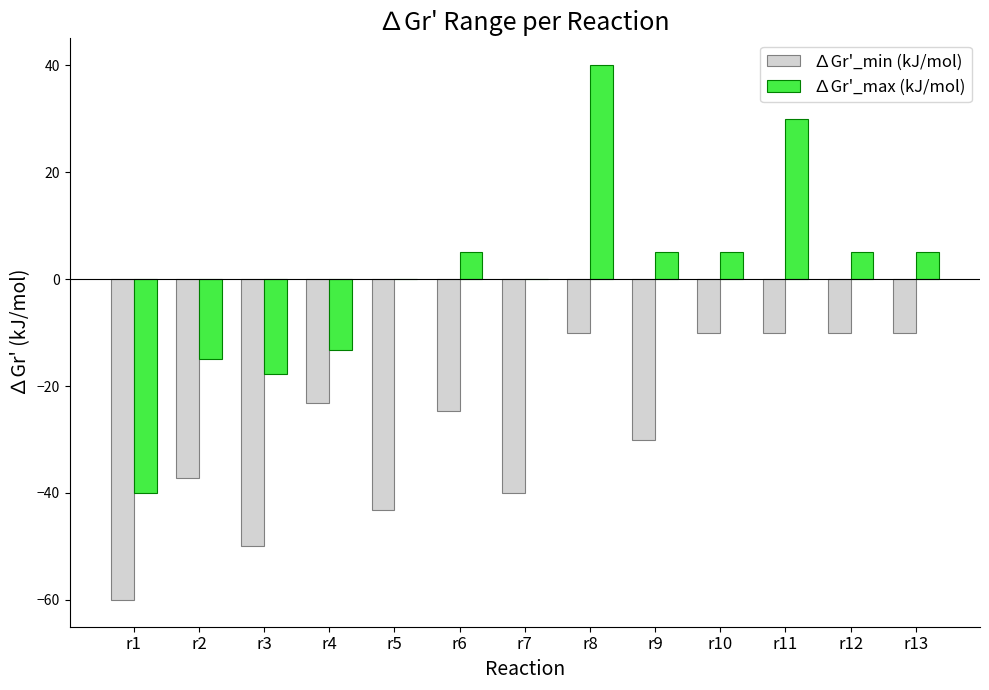

Reading right to left, what are all the values shown in this chart?

∆Gr'_min (kJ/mol): -10.0	-10.0	-10.0	-10.0	-30.0	-10.0	-40.0	-24.6	-43.2	-23.2	-50.0	-37.2	-60.0
∆Gr'_max (kJ/mol): 5.0	5.0	30.0	5.0	5.0	40.0	0.0	5.0	0.0	-13.2	-17.8	-15.0	-40.0